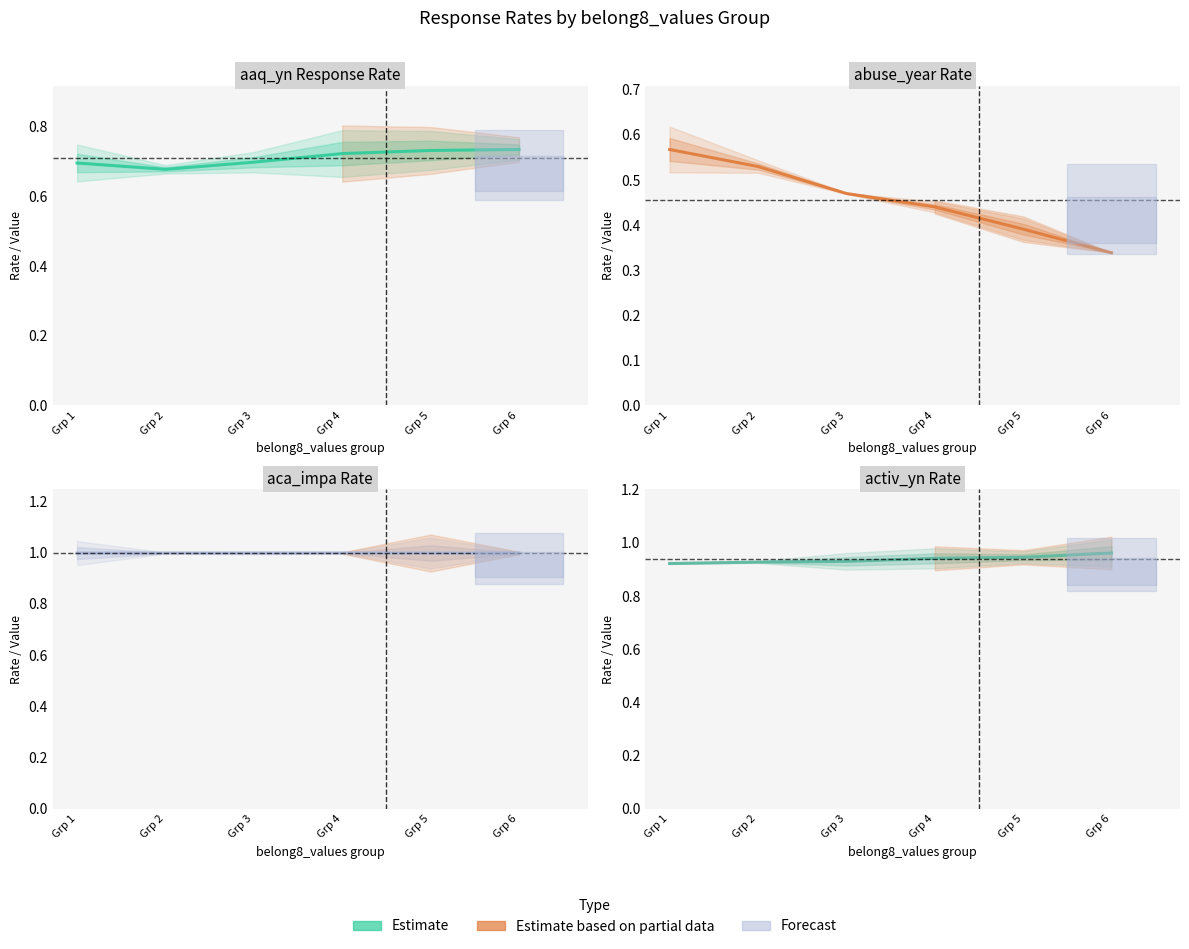

Is the value of activ_yn at Grp 6 greater than the value of aca_impa at Grp 2?

No